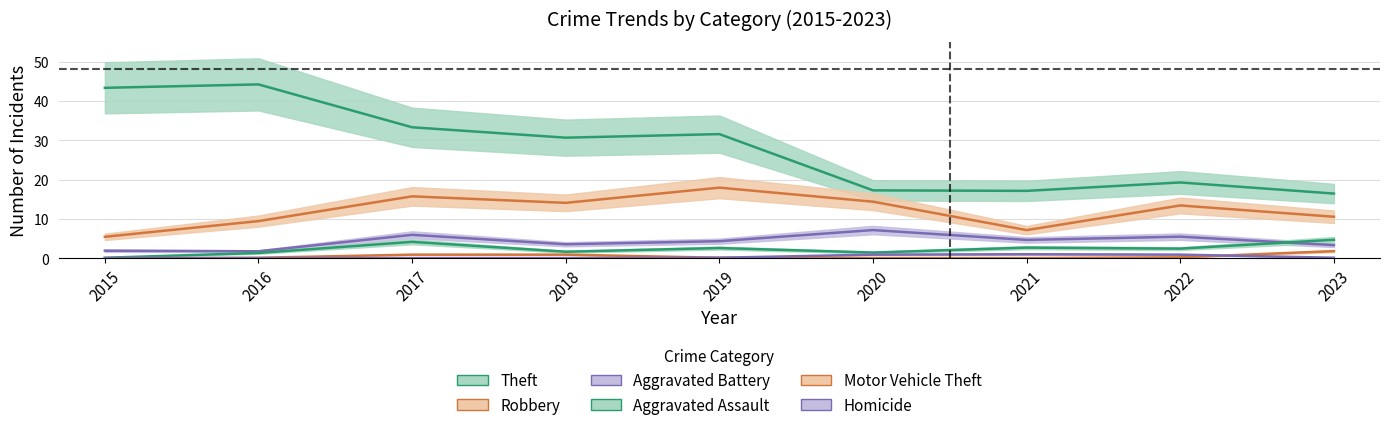

What is the sum of the Theft values at 2016 and 2021?

61.3